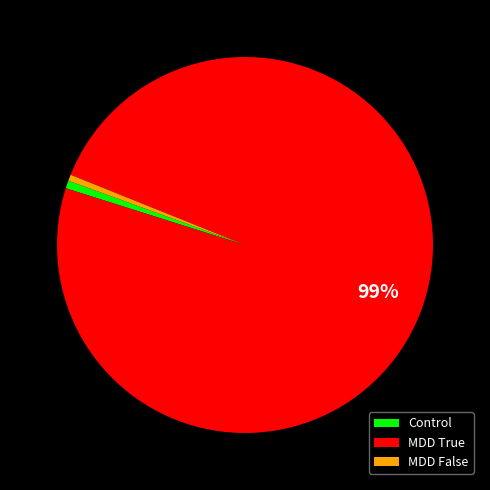

Which category has the biggest portion of the pie?

MDD True